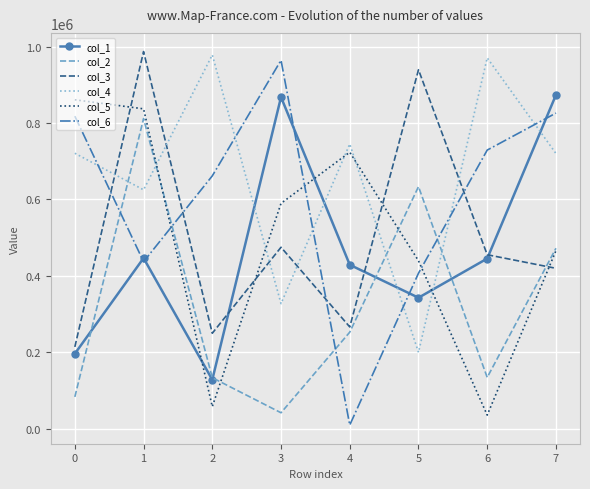

What is the difference between the second highest and second lowest values in the col_3 series?

689543